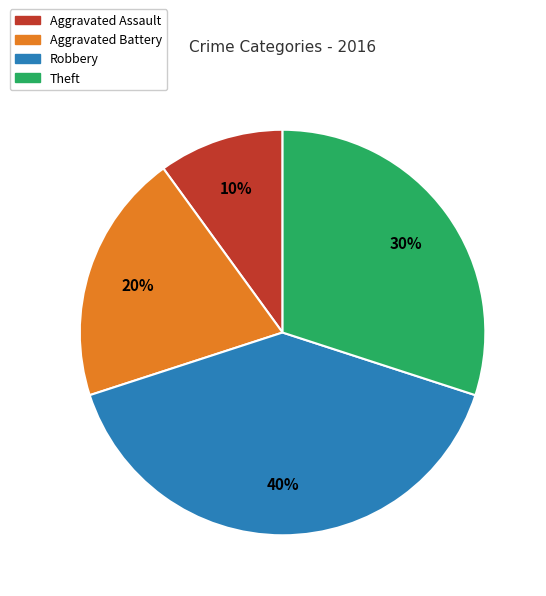

Which category has the smallest portion of the pie?

Aggravated Assault